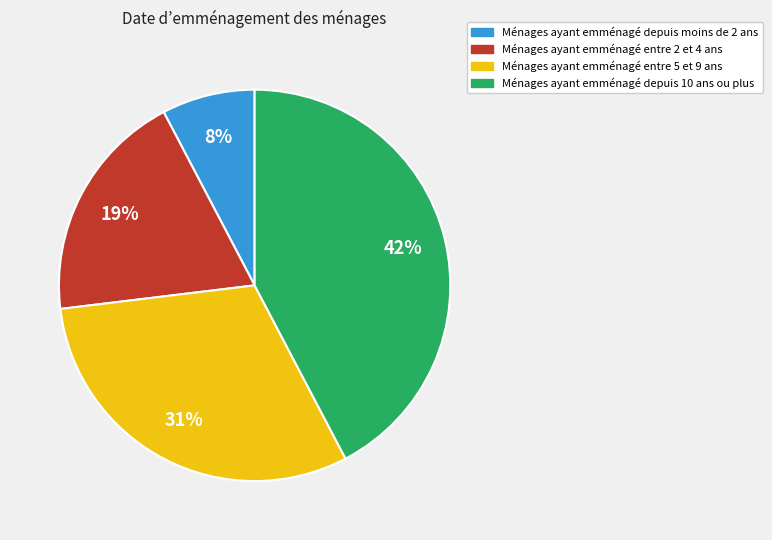

Is there a majority slice in this chart?

No